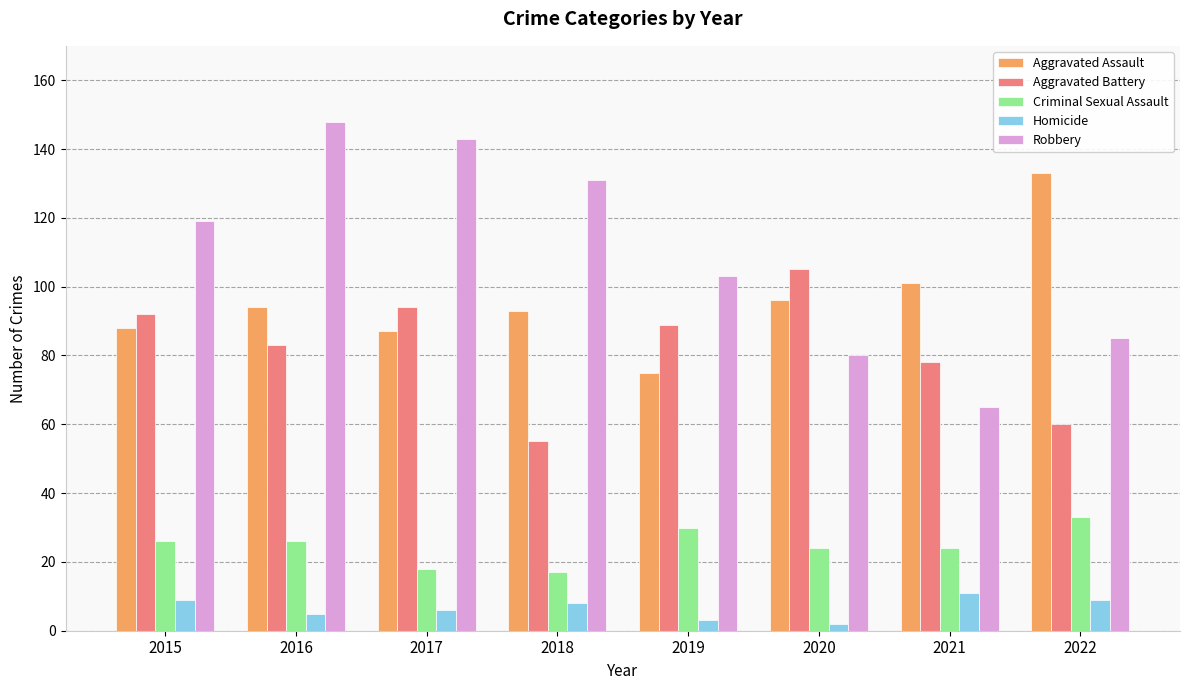

What is the highest value of the Aggravated Assault series?

133